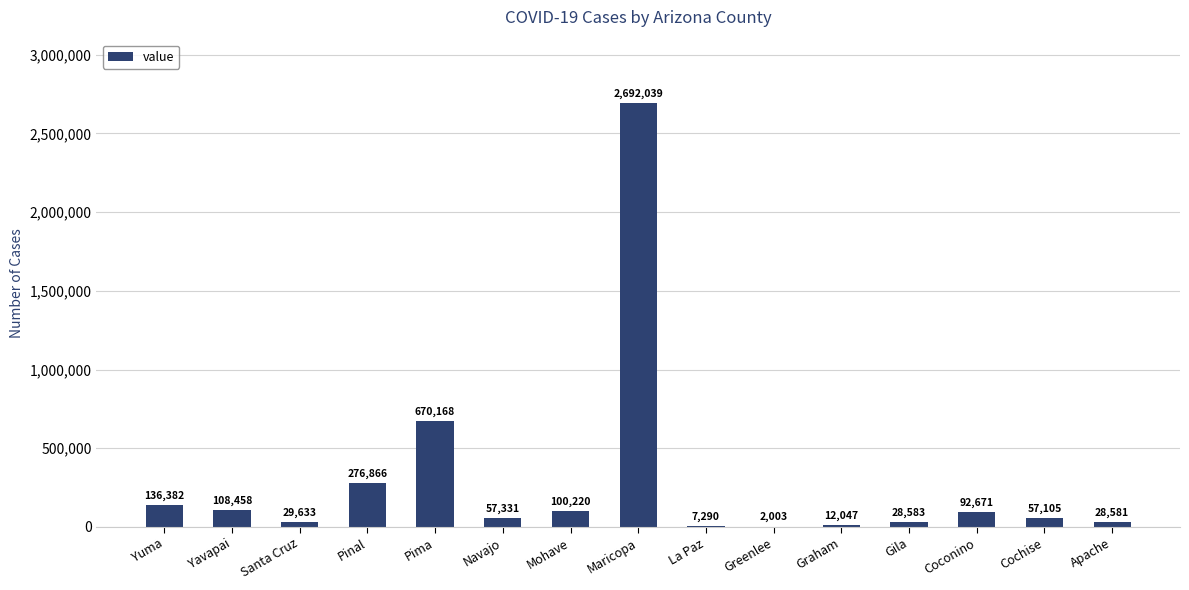

What is the sum of the values at Coconino and Yuma?

229053